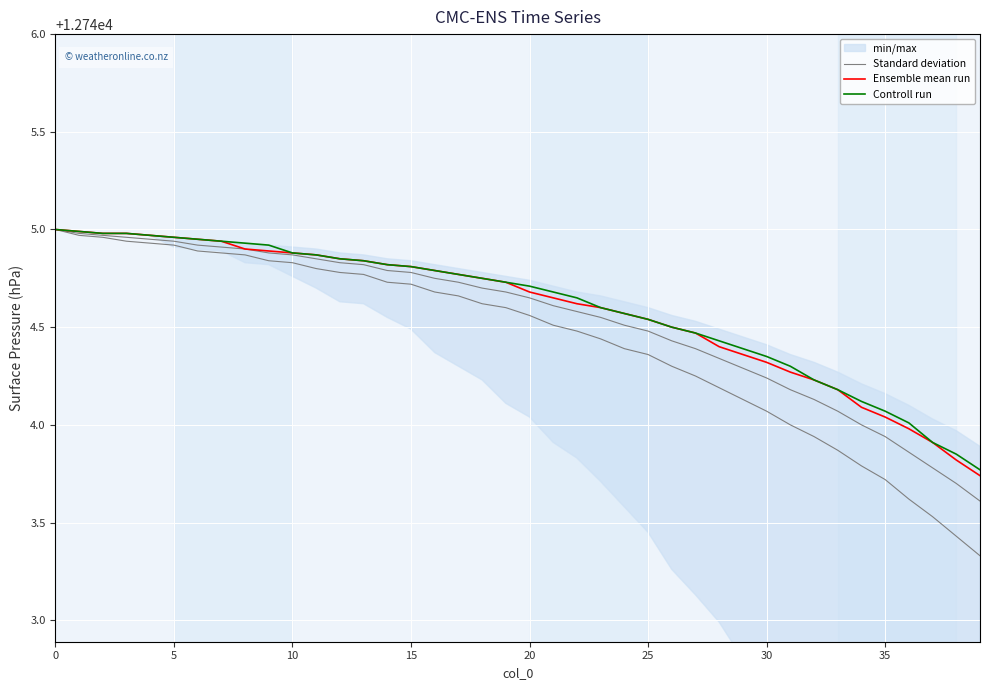

Rank the series by their average value, from highest to lowest.

Controll run, Ensemble mean run, Standard deviation